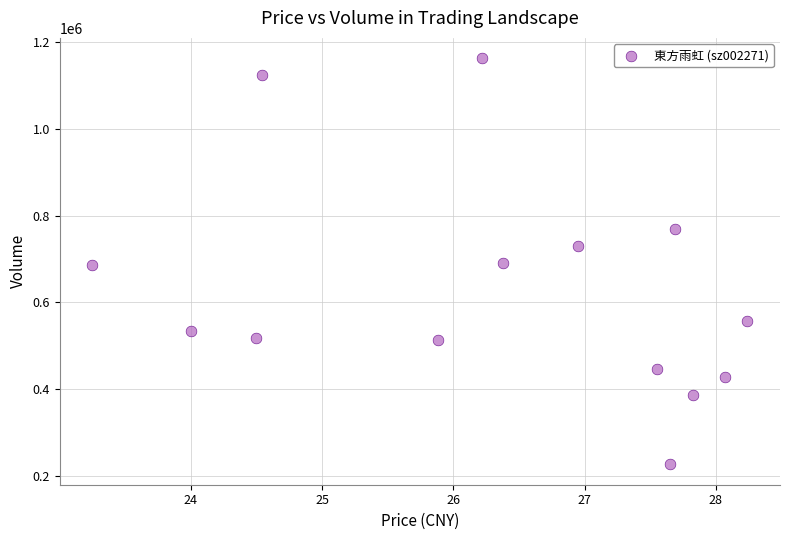

What is the range of Y values (max minus min)?

936960